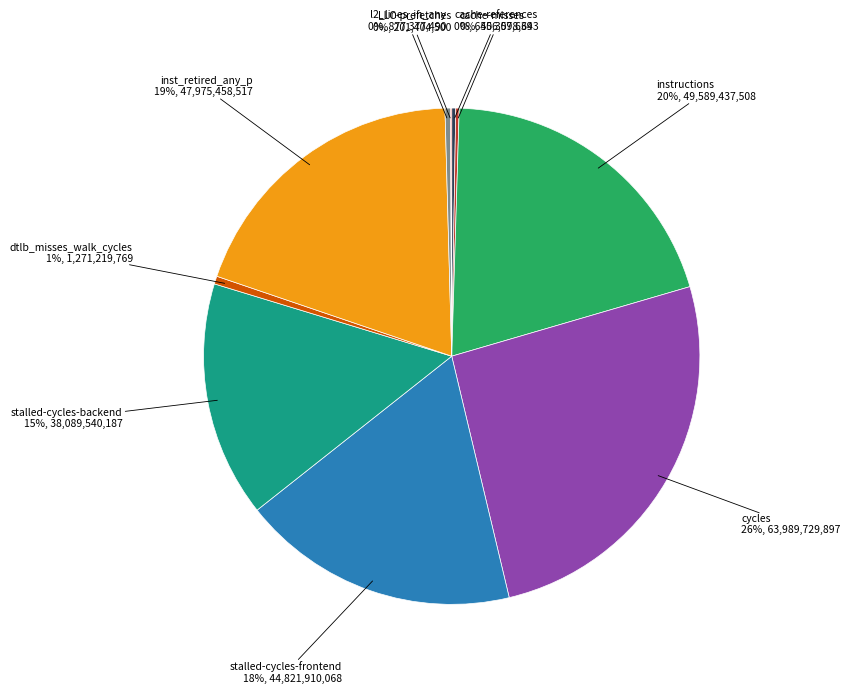

True or false: cycles accounts for 26% of the total.

True